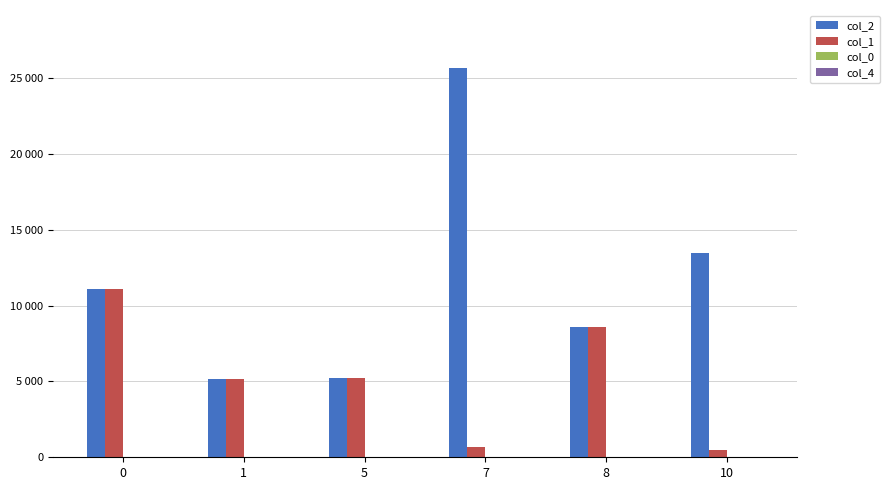

What is the value of the col_2 bar at the 3rd from the left?

5240